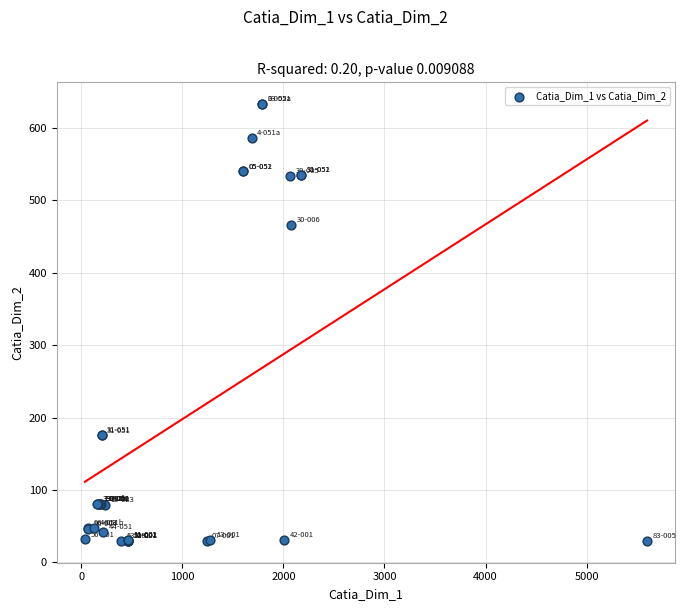

What Y value in the scatter plot is closest to 331?

466.4